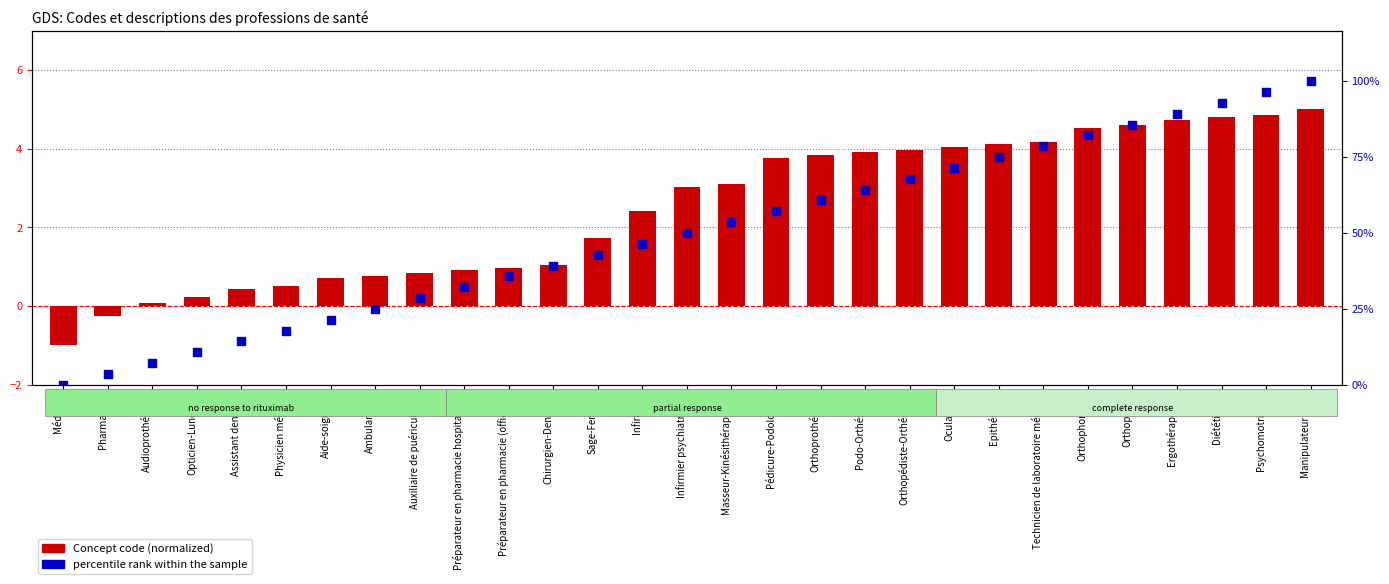

Which series has the widest spread of Y values?

Concept code (normalized)